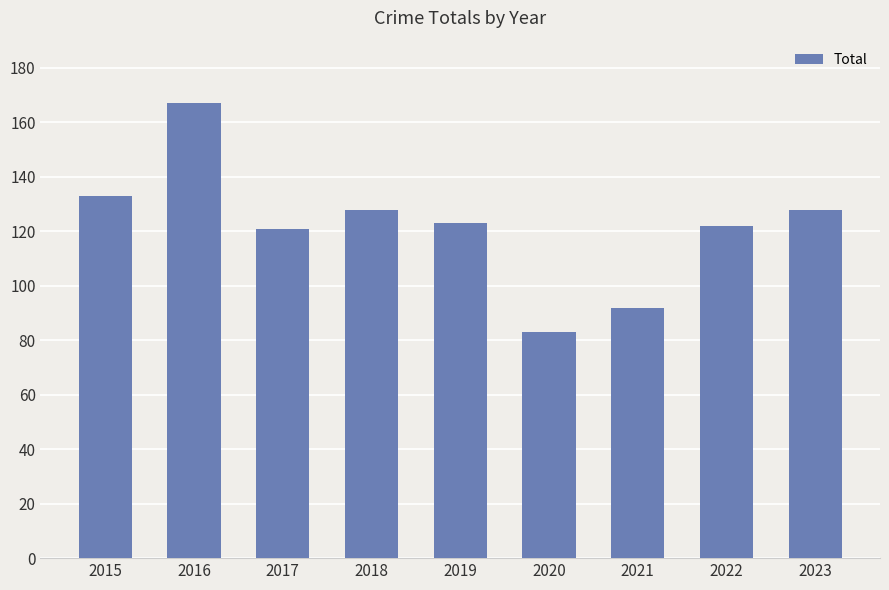

Reading left to right, transcribe all the data shown in this chart.

133	167	121	128	123	83	92	122	128